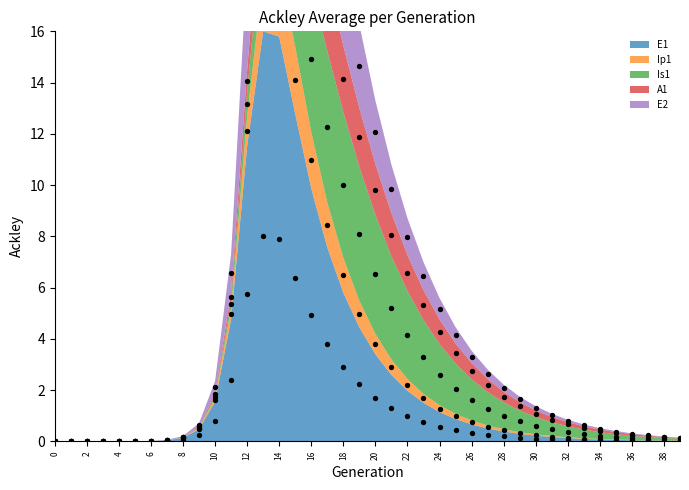

Is the value of E1 at 15 greater than the value of Ip1 at 39?

Yes